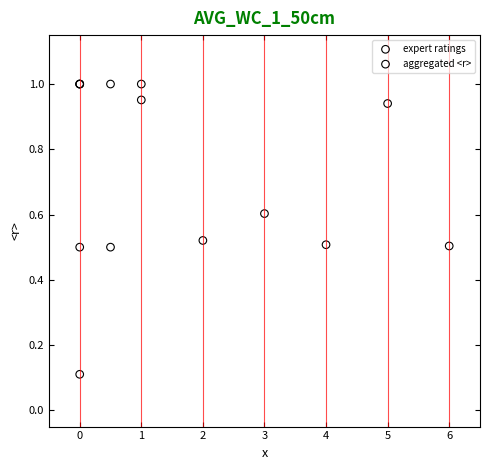

What are all the series names shown in the legend?

expert ratings, aggregated <r>